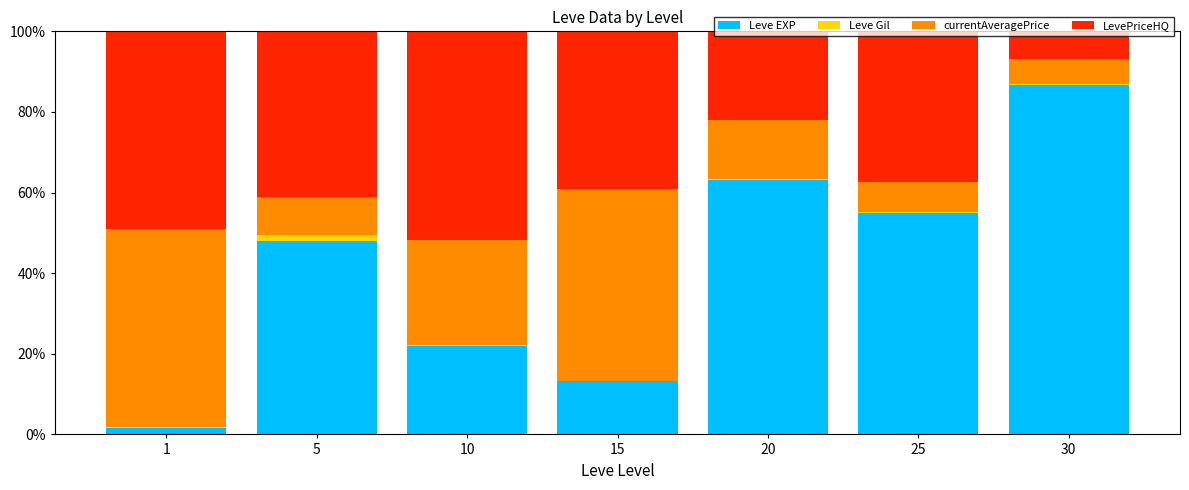

What is the total value across all series at 15?

100.0